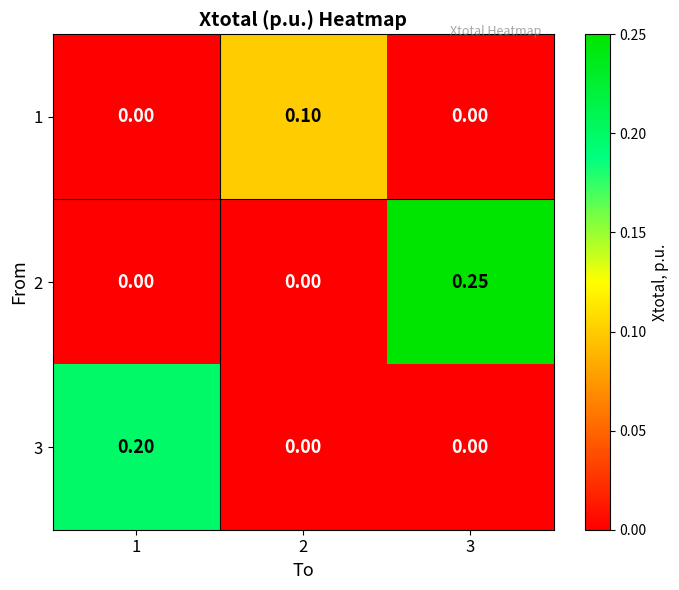

At how many categories does at least one series exceed 0?

3